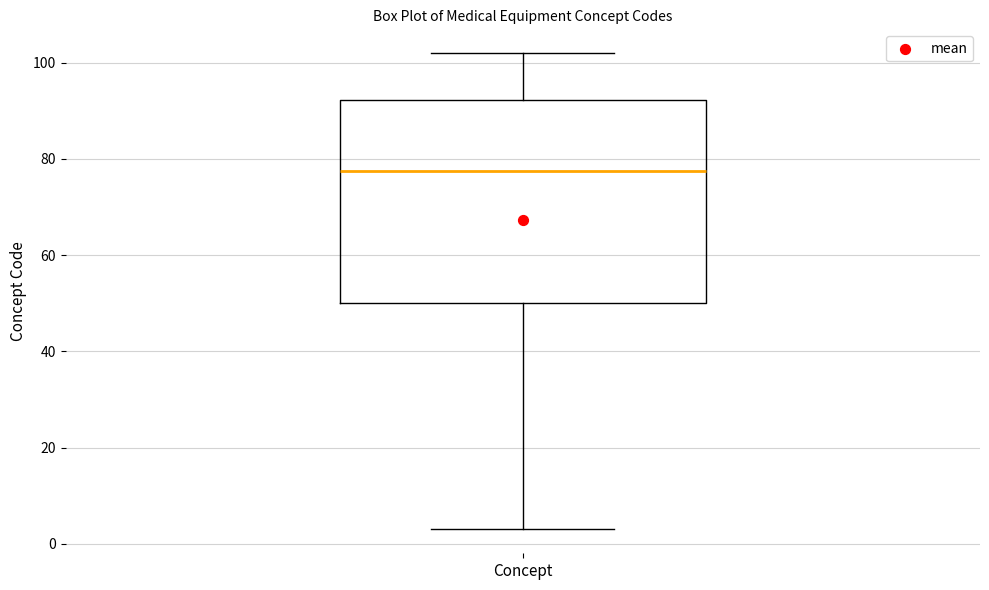

Transcribe this box plot: give where the median line is, the range the box spans, and where the two whiskers end, as read against the y-axis. The values are not printed on the chart, so give them approximately, as read against the axis.

median 78, box 50 to 92, whiskers 4 to 102